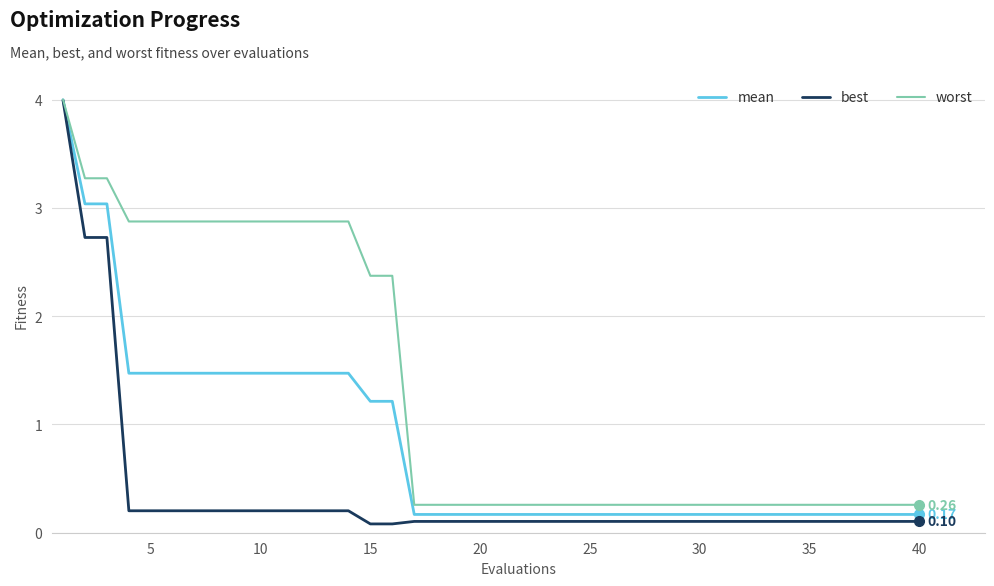

Which series has the largest total across all categories?

worst